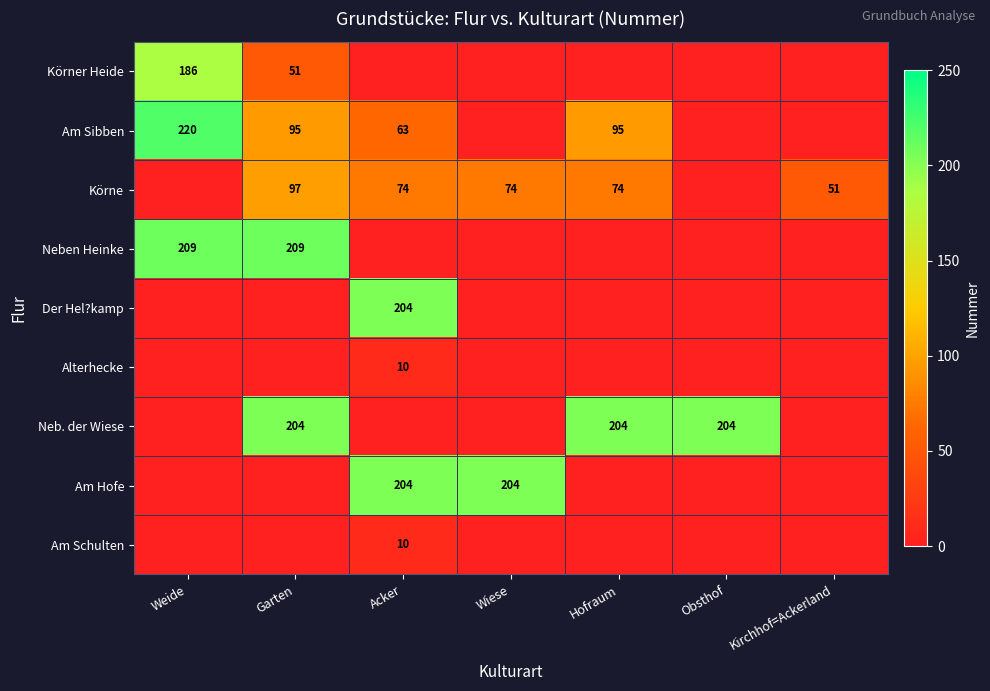

The value of Neb. der Wiese at Obsthof is 131. True or false?

False